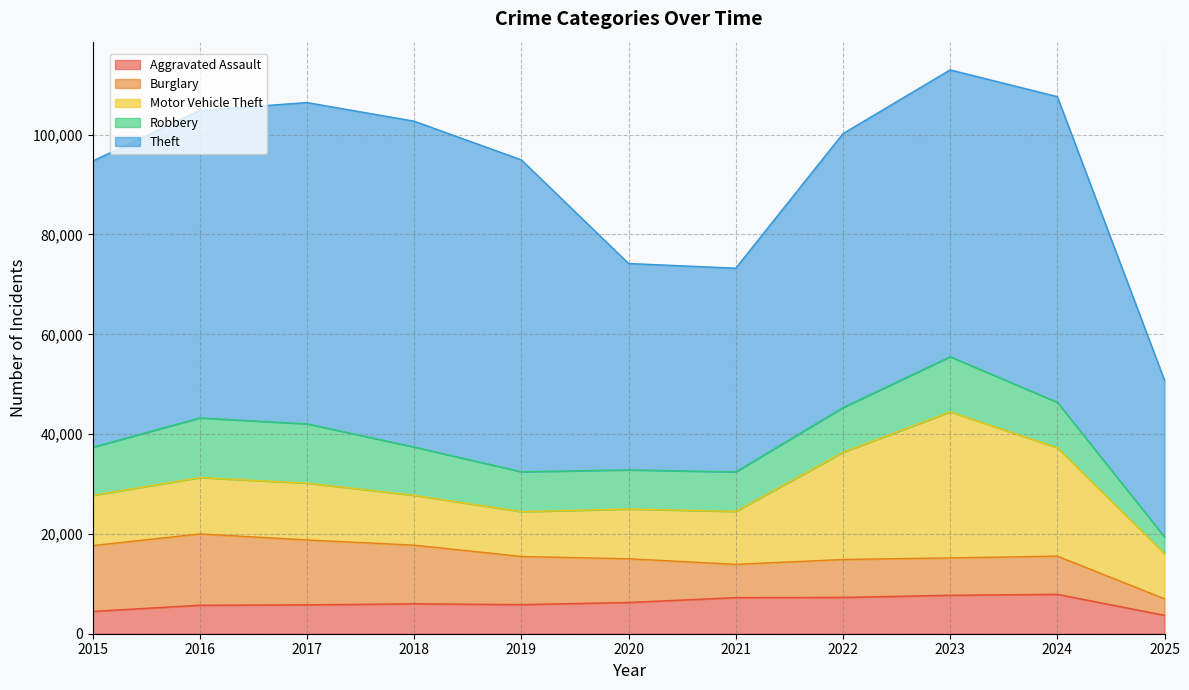

What is the value of the Motor Vehicle Theft point at the 6th from the left?

9960